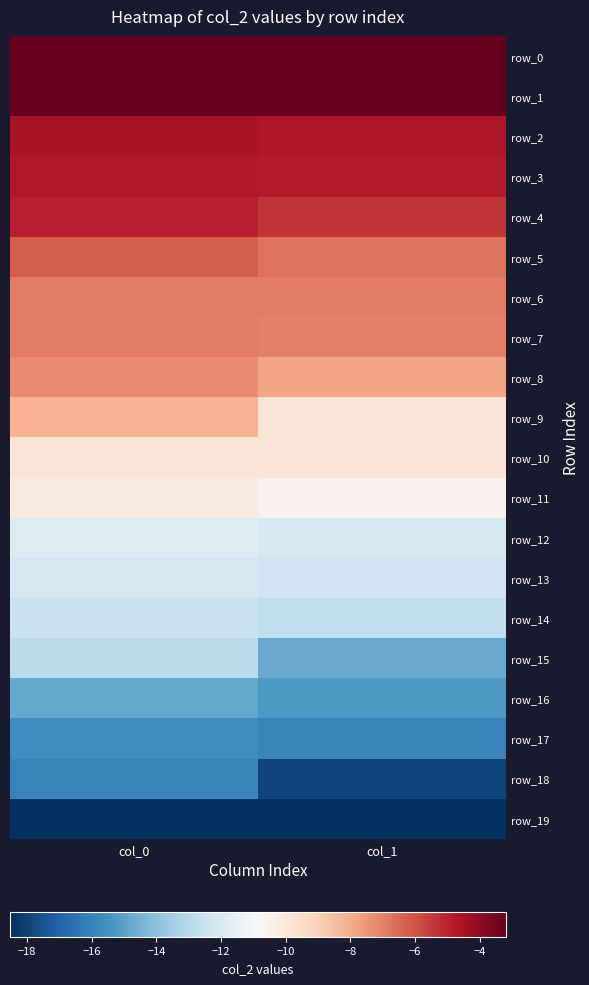

What is the greatest value displayed?

-3.2